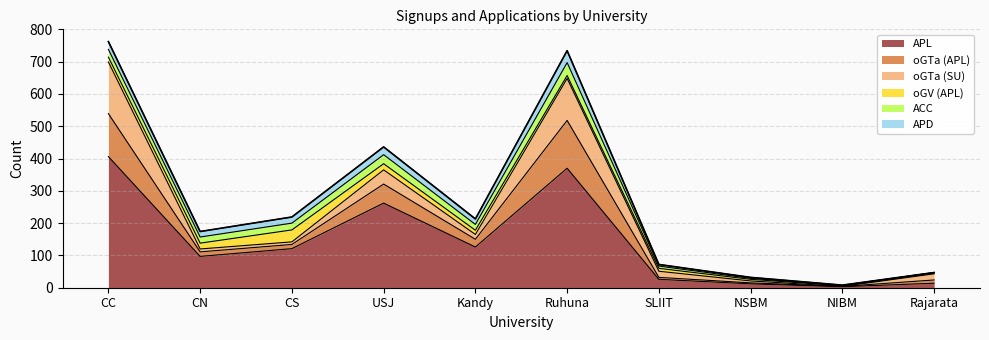

Where is the data nearest to the value 385?

USJ